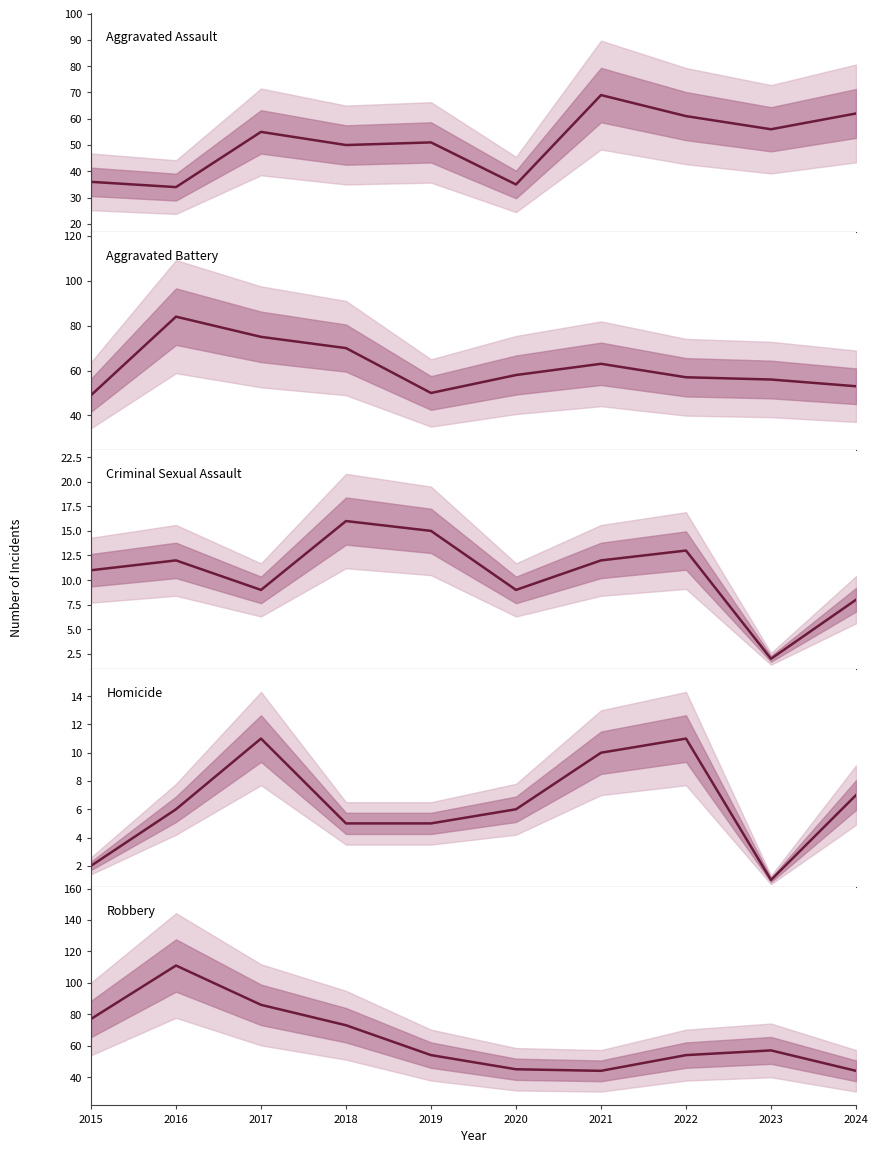

What are all the series names shown in the legend?

Aggravated Assault, Aggravated Battery, Criminal Sexual Assault, Homicide, Robbery